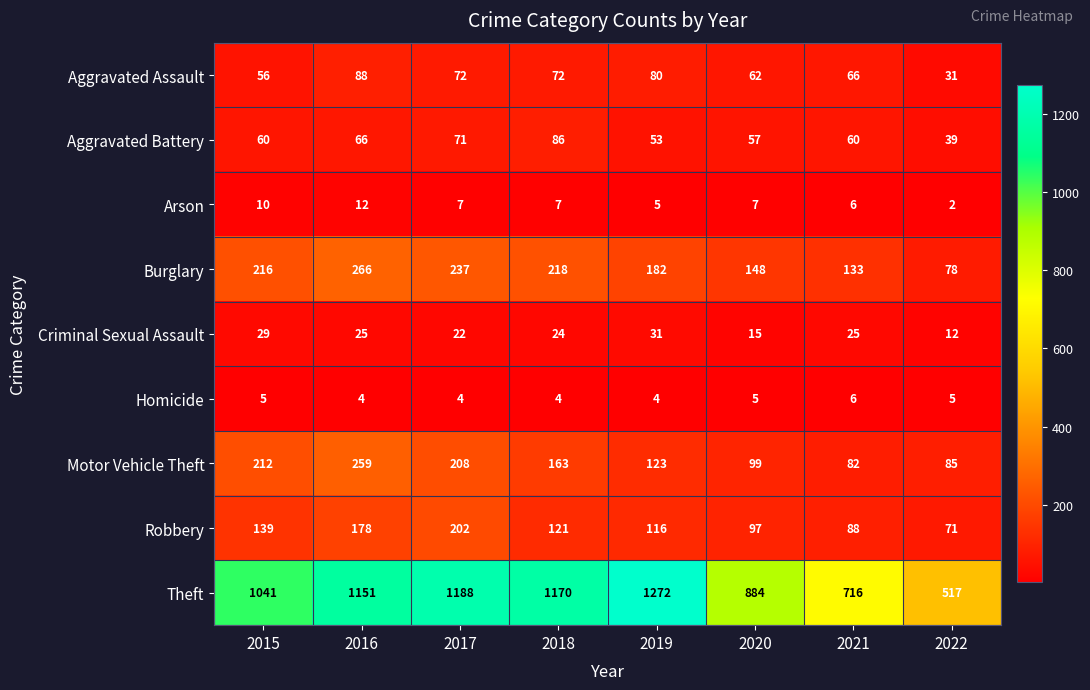

What is the average value of the Aggravated Battery series?

62